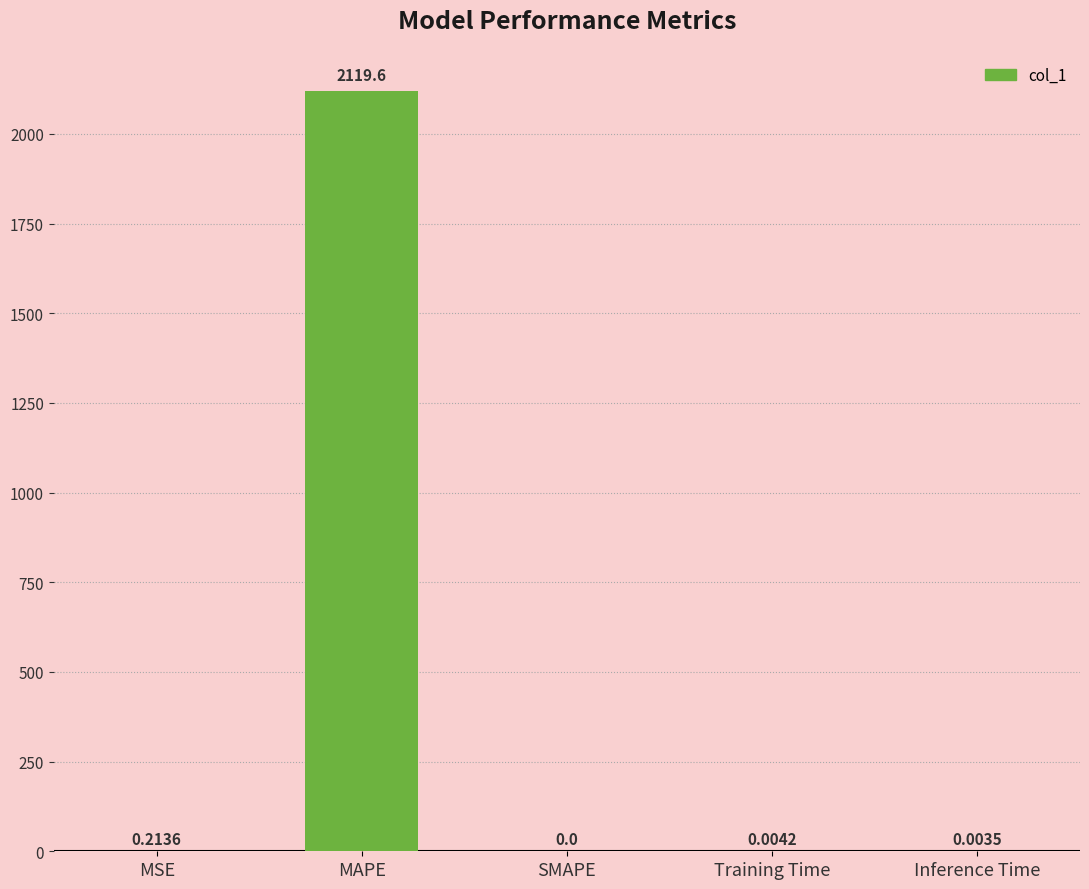

Between MSE and Inference Time, which is larger?

MSE